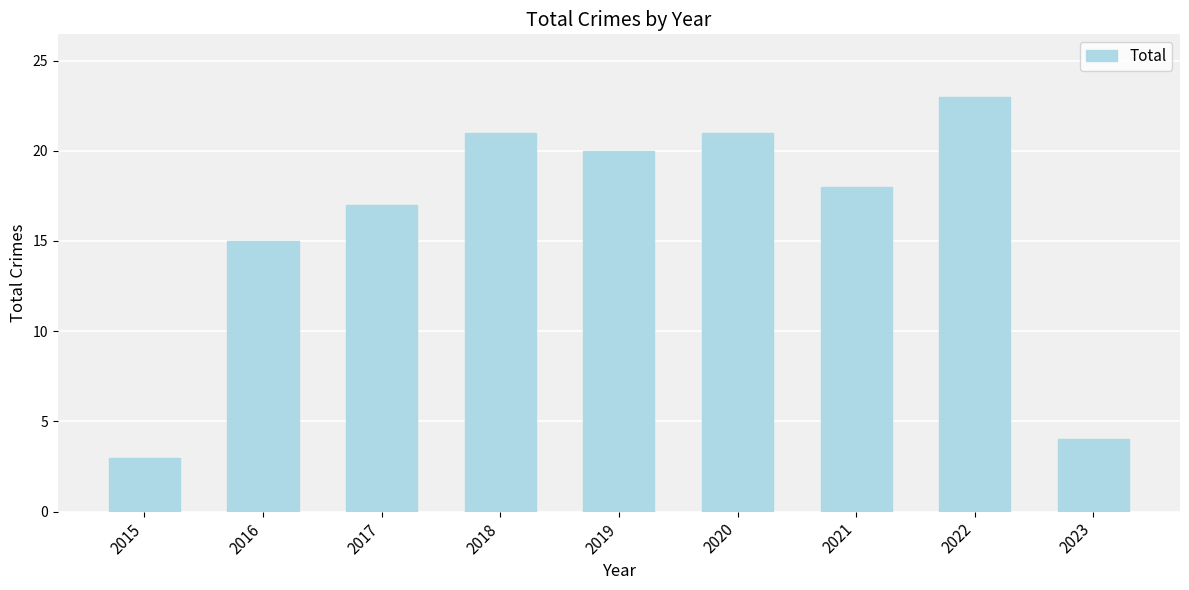

Which category has the lowest value across all series?

2015